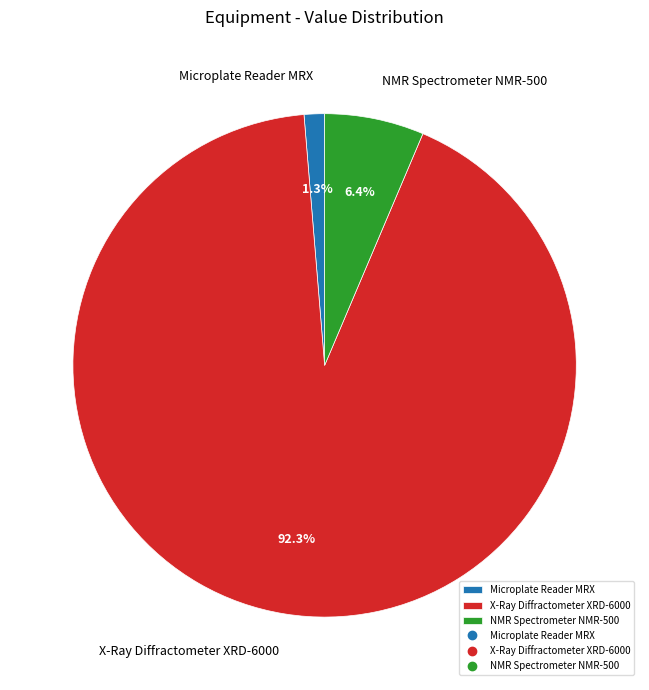

Is it true that Microplate Reader MRX is 1% of the pie?

True